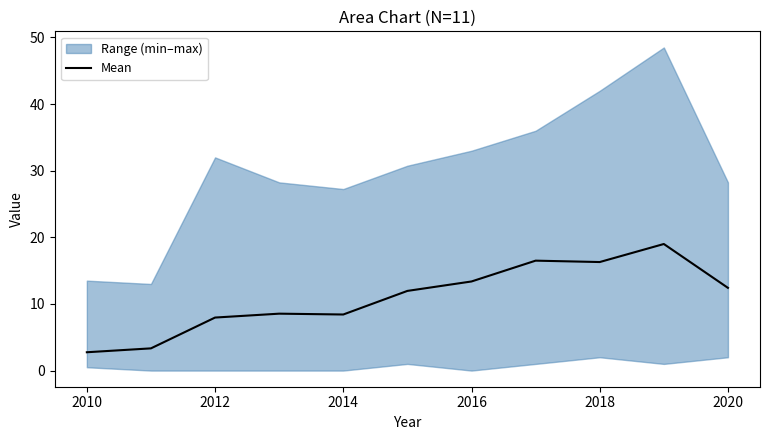

Is it true that Mean equals 11.3 at 2012?

False